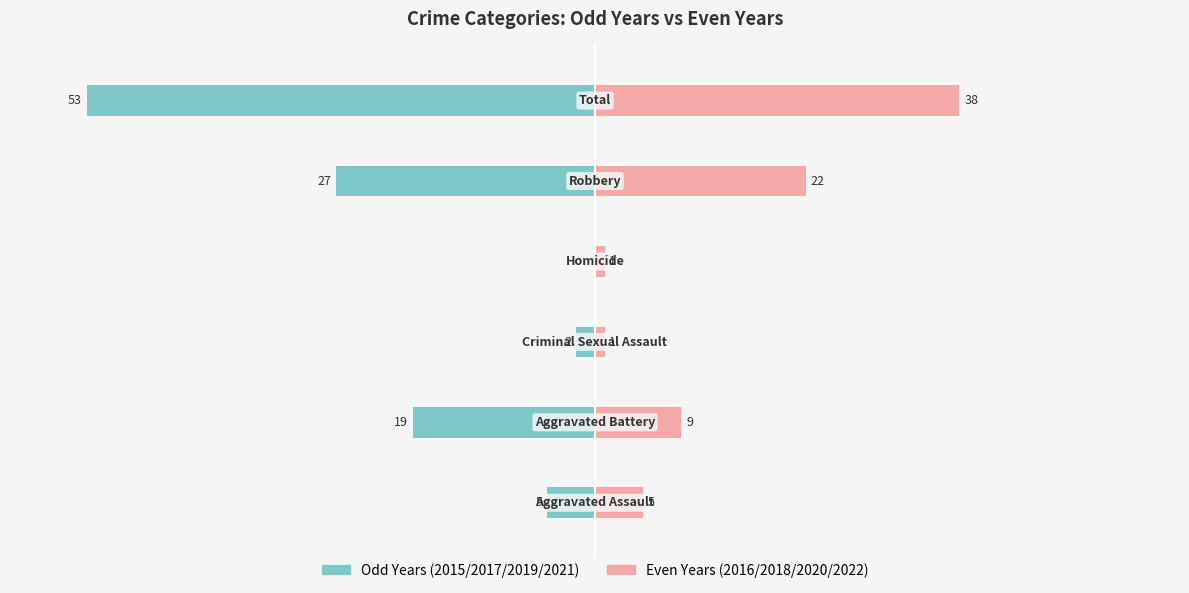

How many data points does each series have?

6